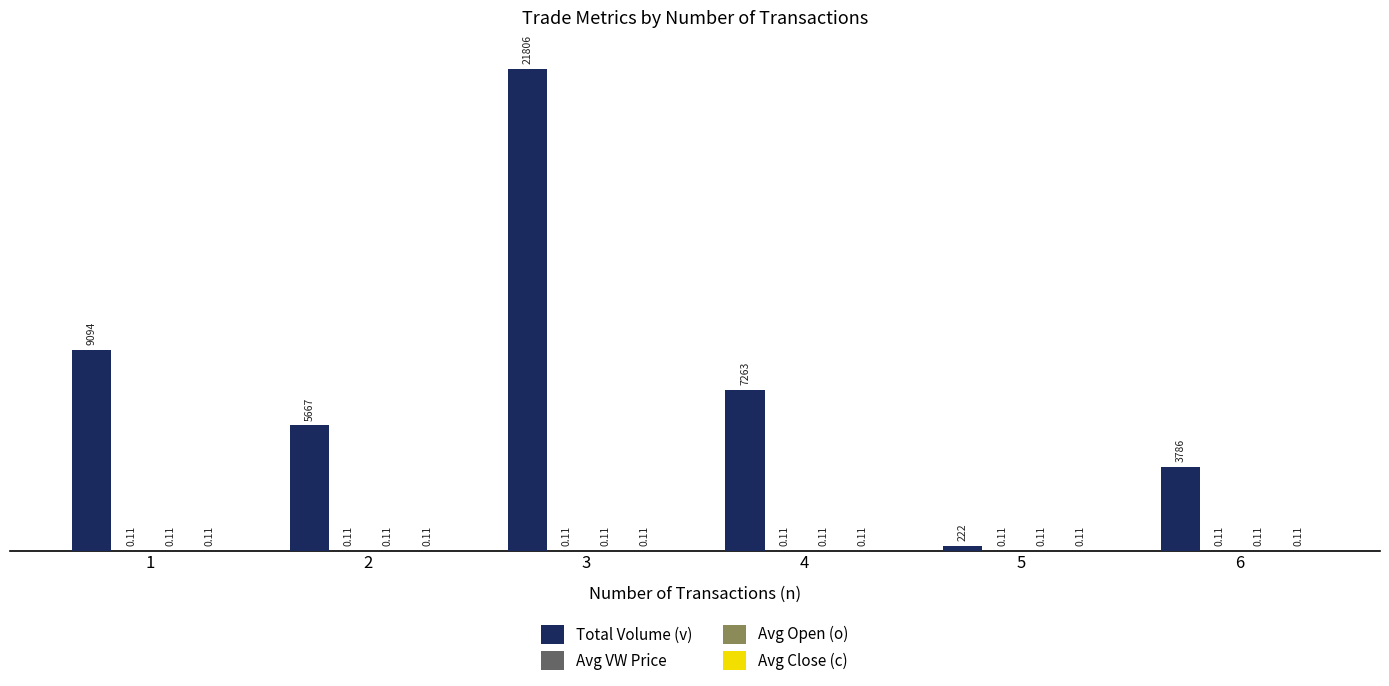

Between 2 and 3, which series saw the biggest shift?

Total Volume (v)